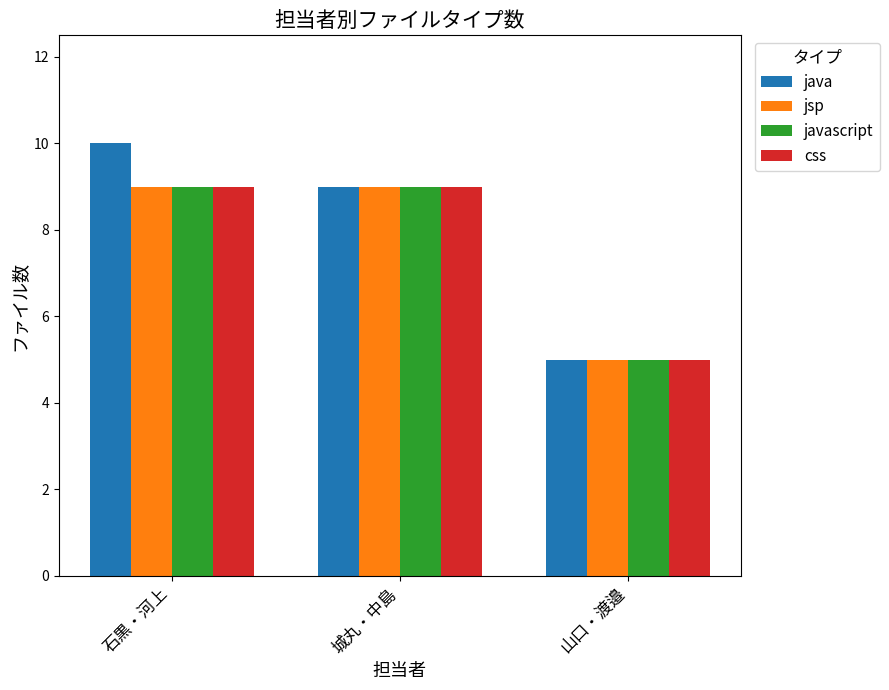

Which series has the widest spread of values?

java